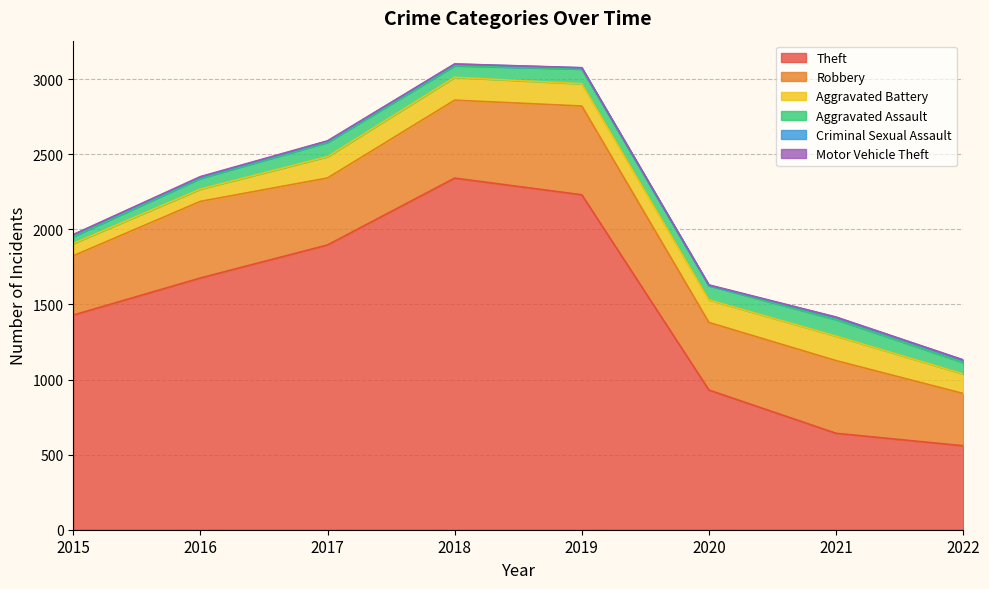

Where is Robbery nearest to the value 469?

2021